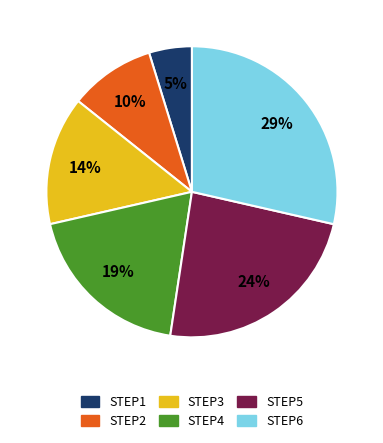

To the nearest percent, what is the average slice percentage?

17%